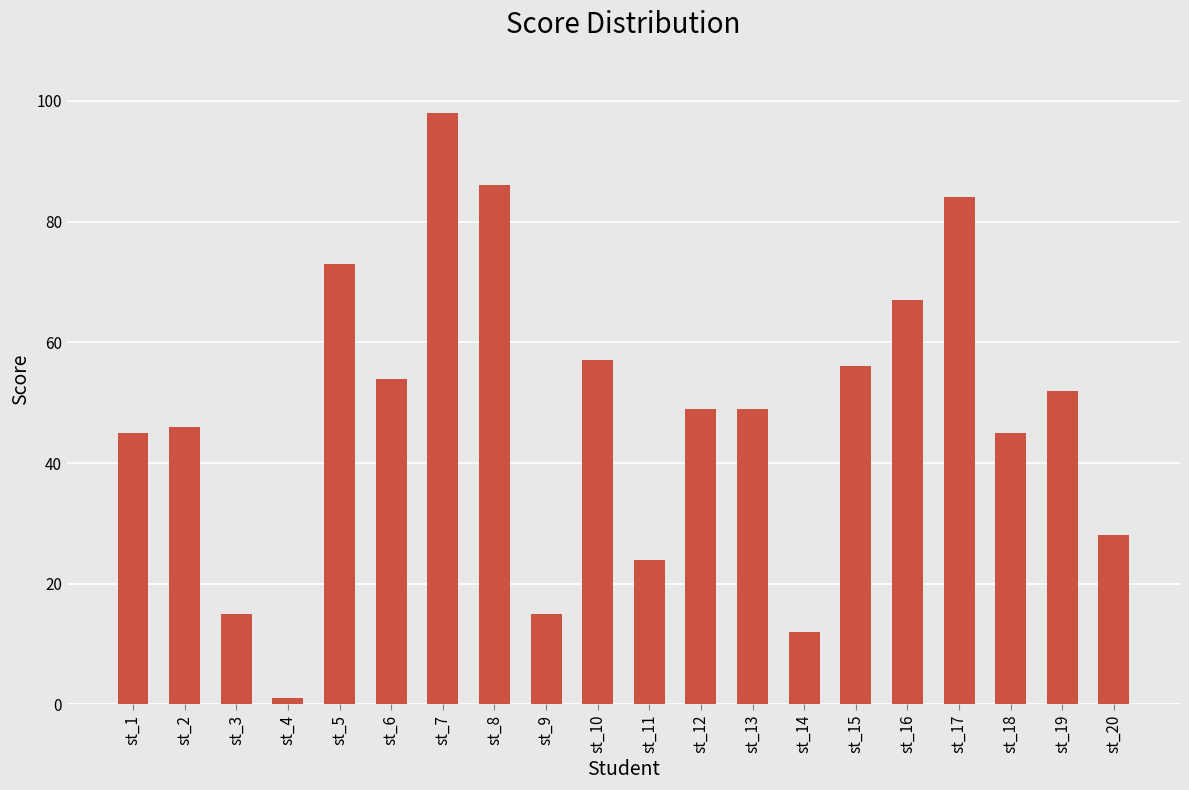

What is the value of the 16th bar from the left?

67